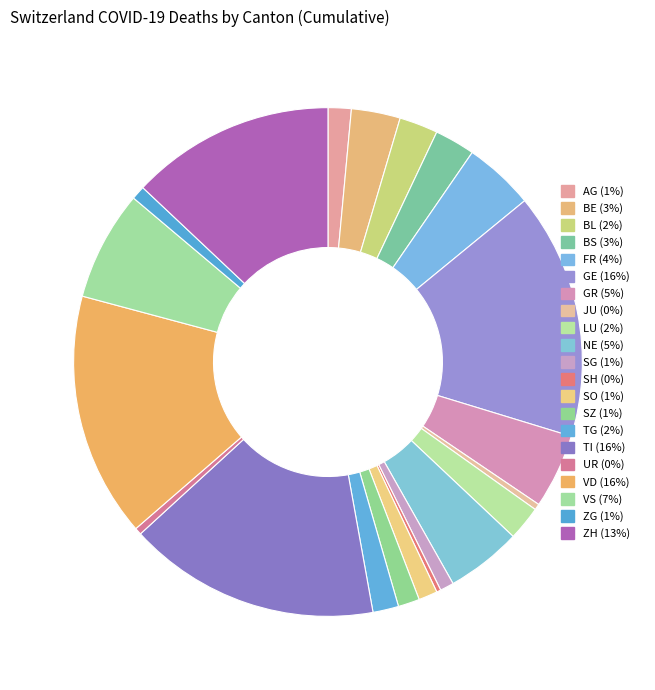

The NE slice represents 13% of the pie. True or false?

False